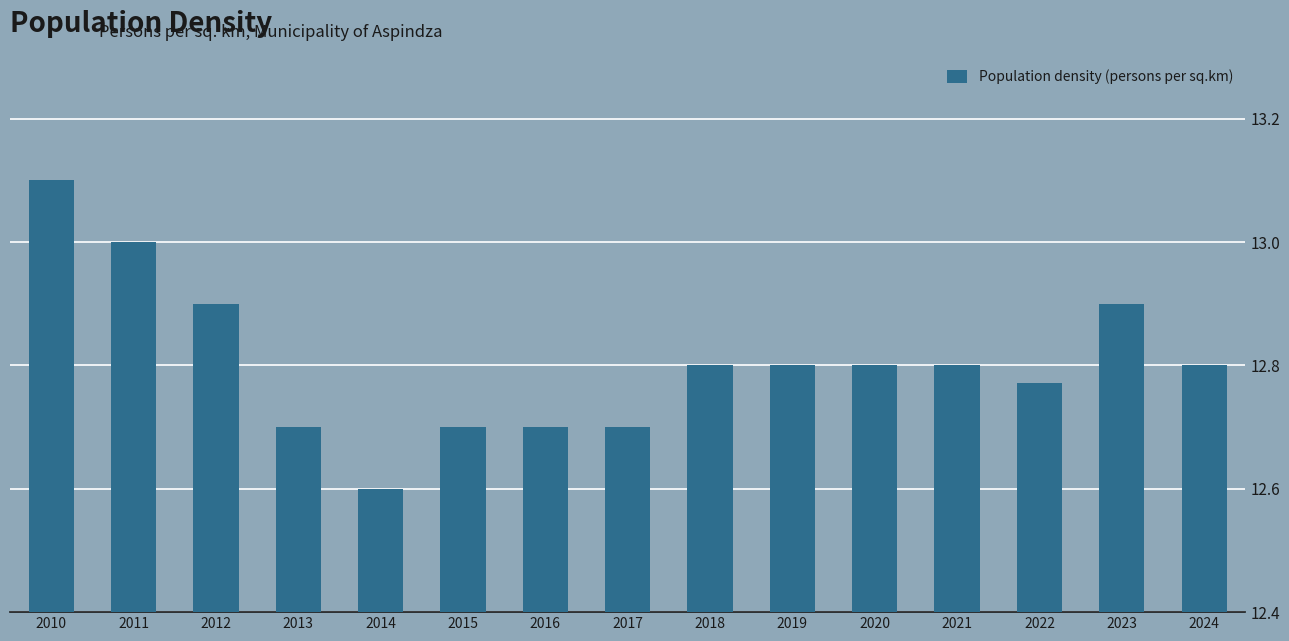

What is the difference between the maximum and minimum values?

0.5